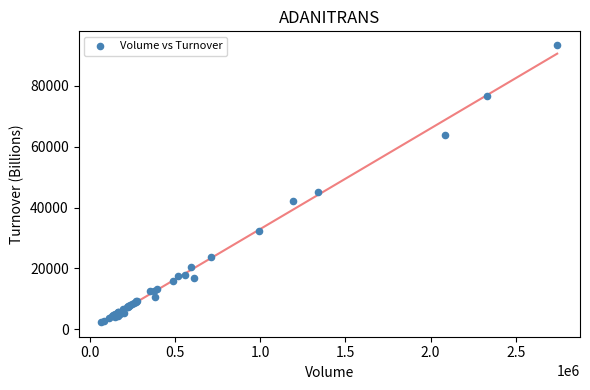

What Y value in the scatter plot is closest to 47851?

45055.2